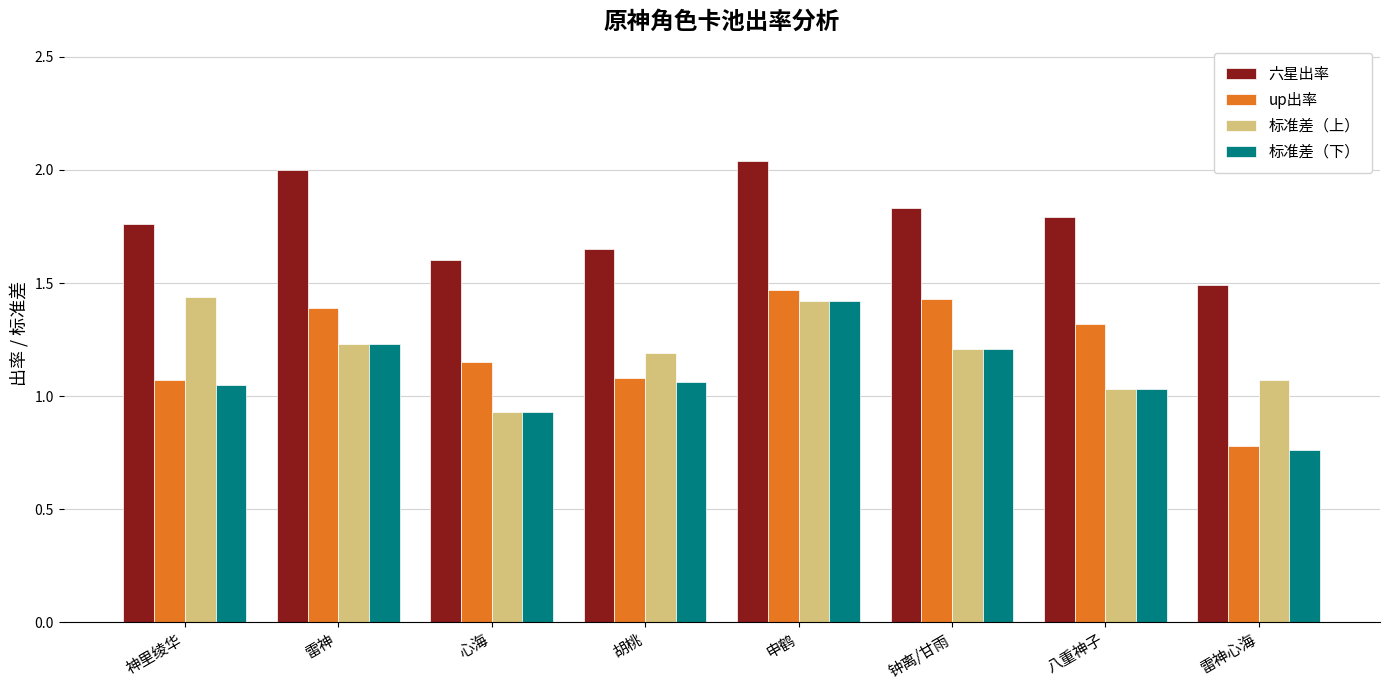

Which category has the lowest value across all series?

雷神心海